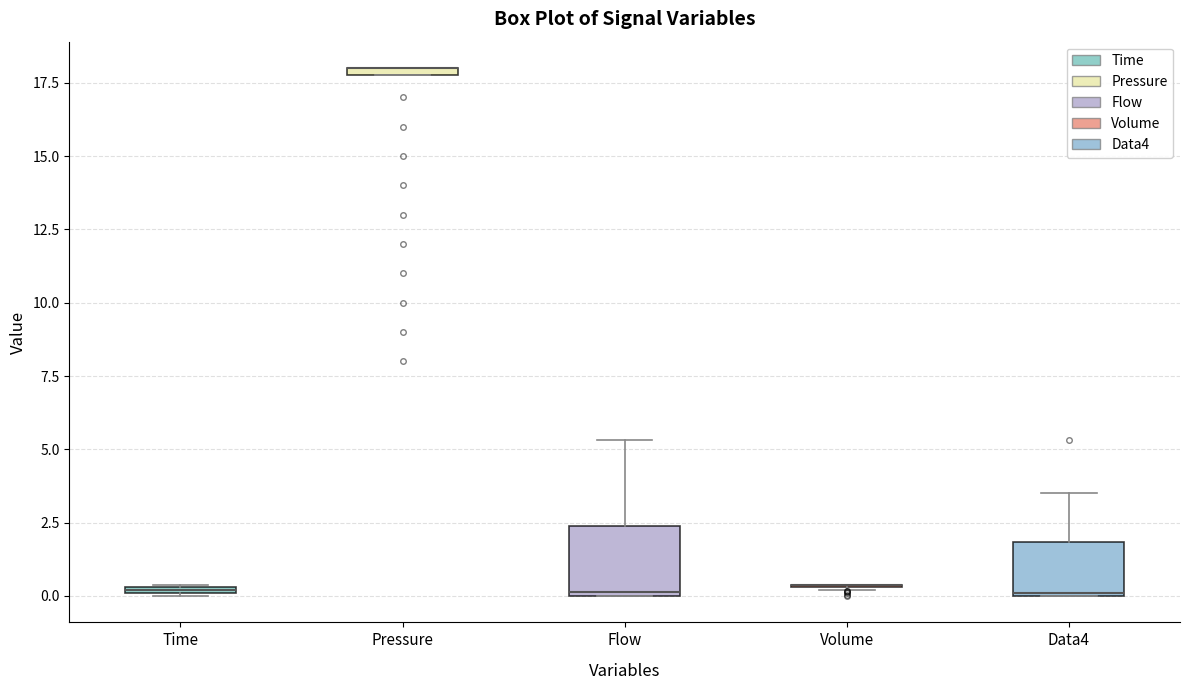

Comparing the boxes themselves (not the whiskers), which one is the tallest?

Flow